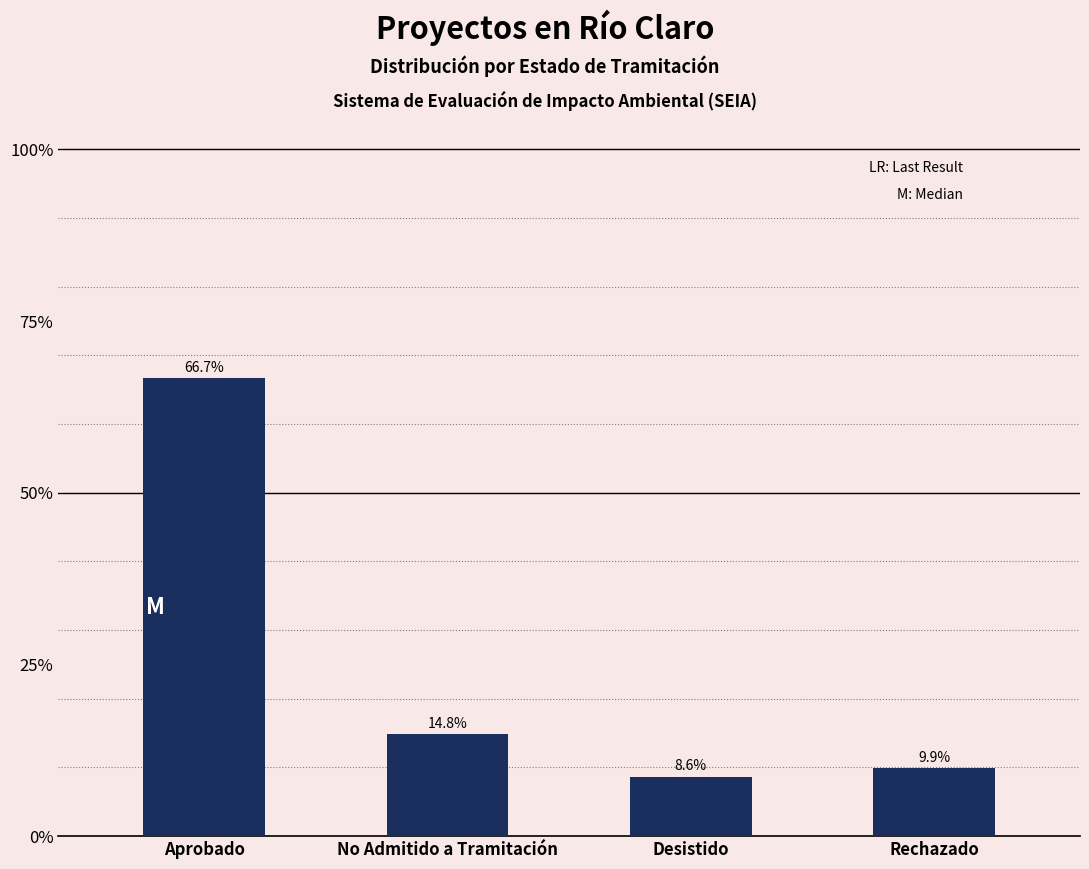

Where is the data nearest to the value 37?

No Admitido a Tramitación